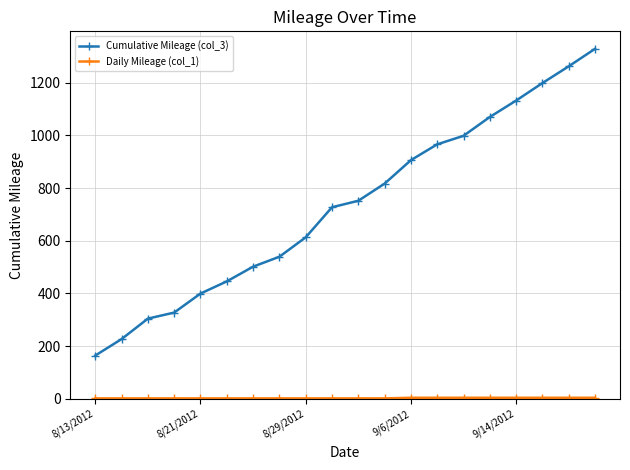

What is the lowest value of the Cumulative Mileage (col_3) series?

164.1